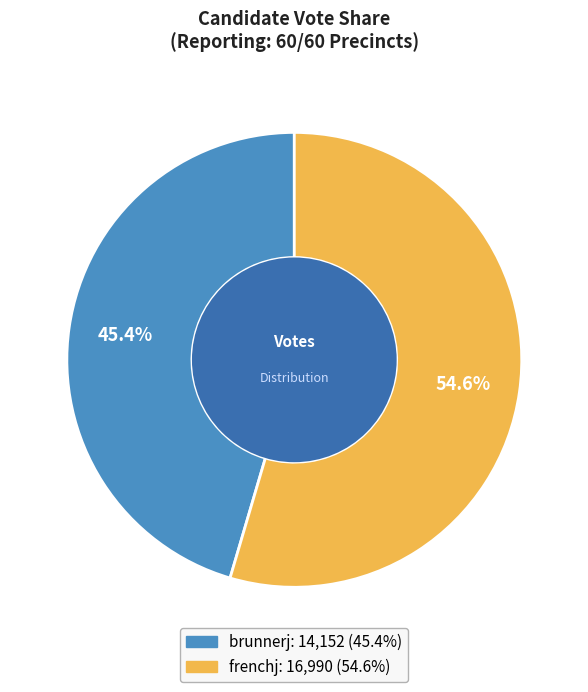

To the nearest percent, what portion does frenchj represent?

55%